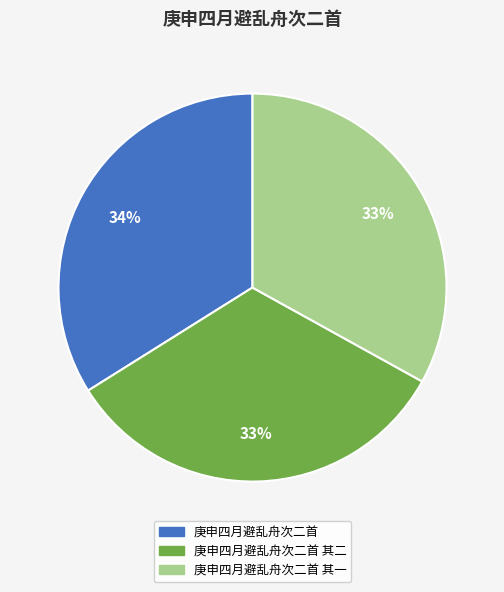

To the nearest percent, what is the difference between the 庚申四月避乱舟次二首 and 庚申四月避乱舟次二首 其一 slice percentages?

1%